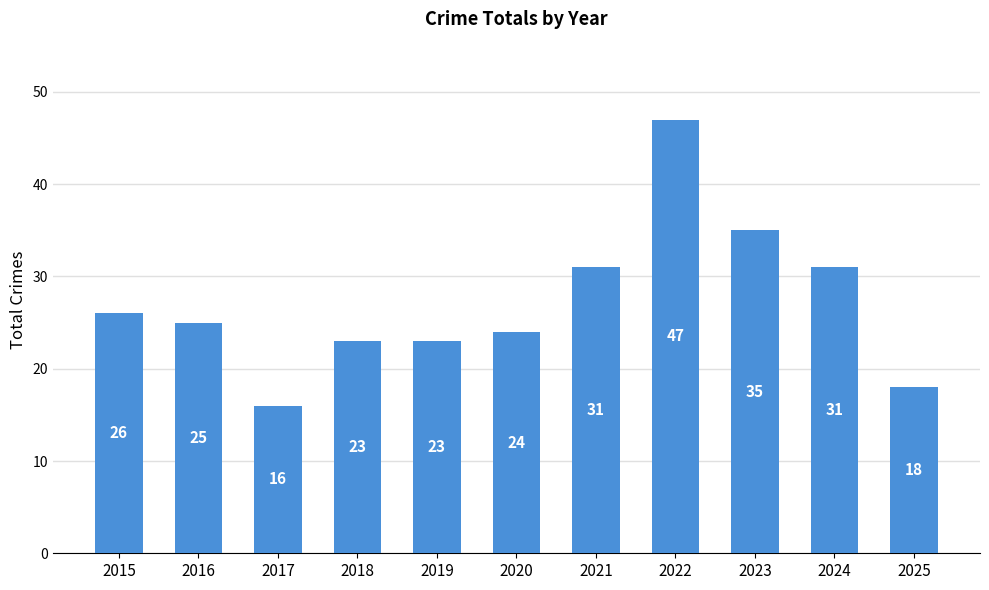

What is the difference between the second highest and minimum values?

19